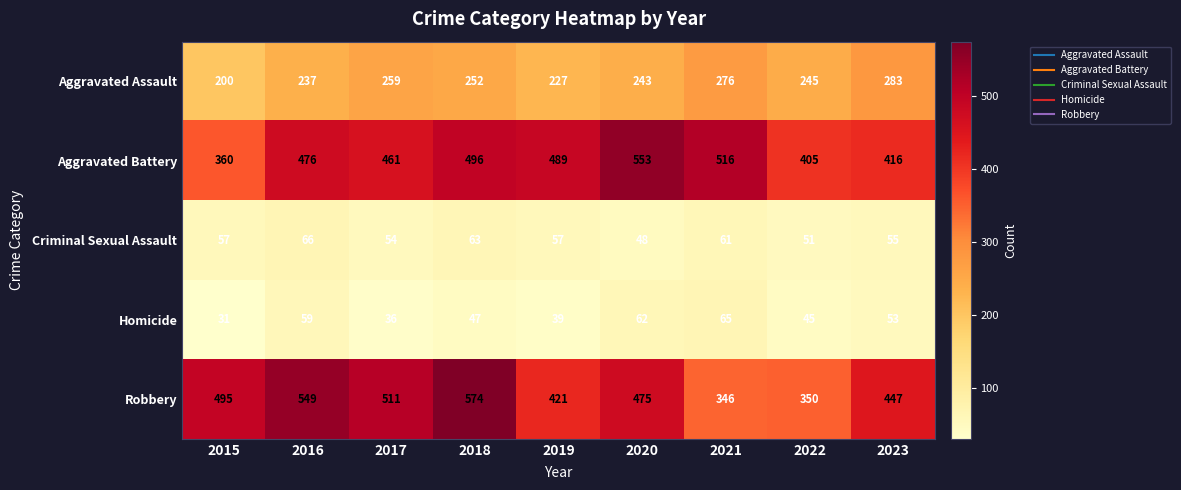

Which label corresponds to the largest value in the chart?

2018